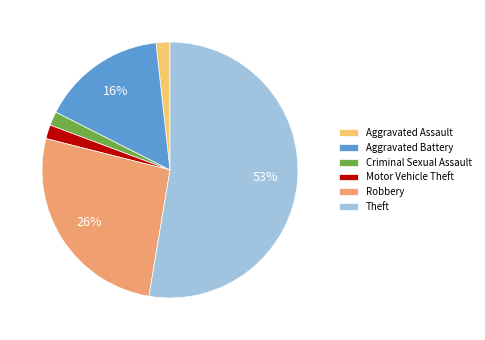

How many segments does this pie chart have?

6